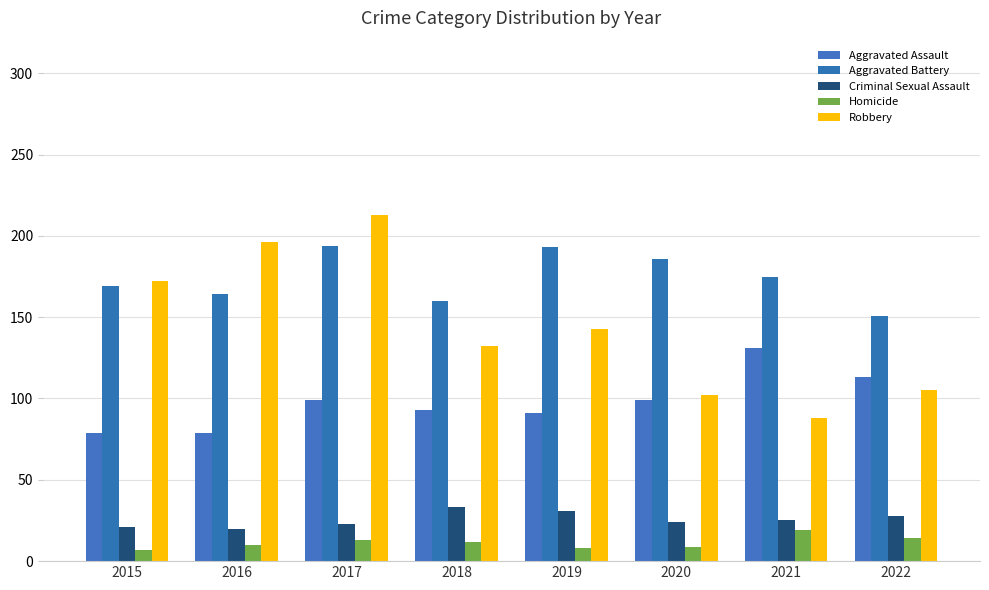

At how many categories does at least one series exceed 136?

8